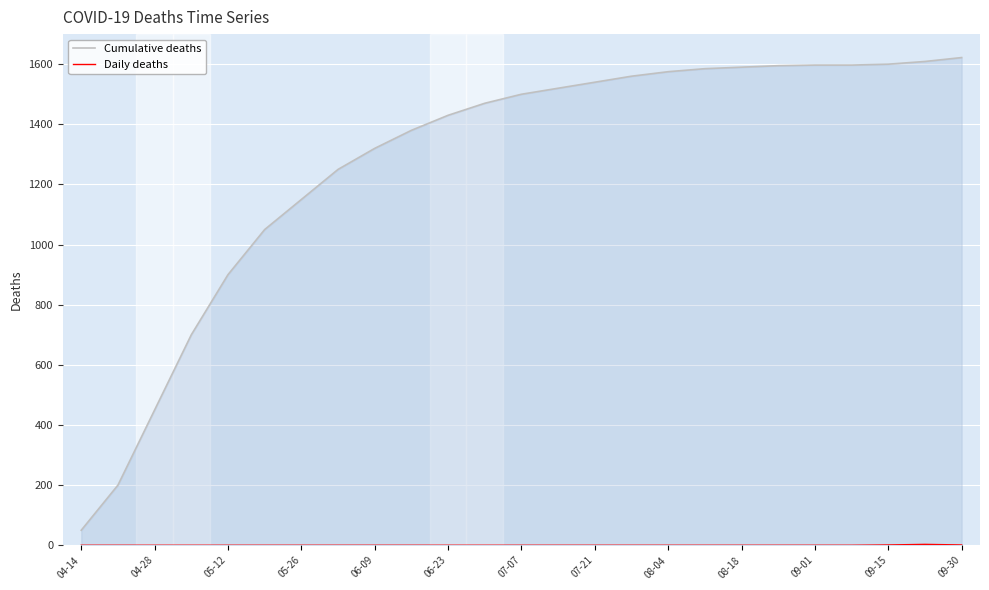

Which series has the largest total across all categories?

Cumulative deaths